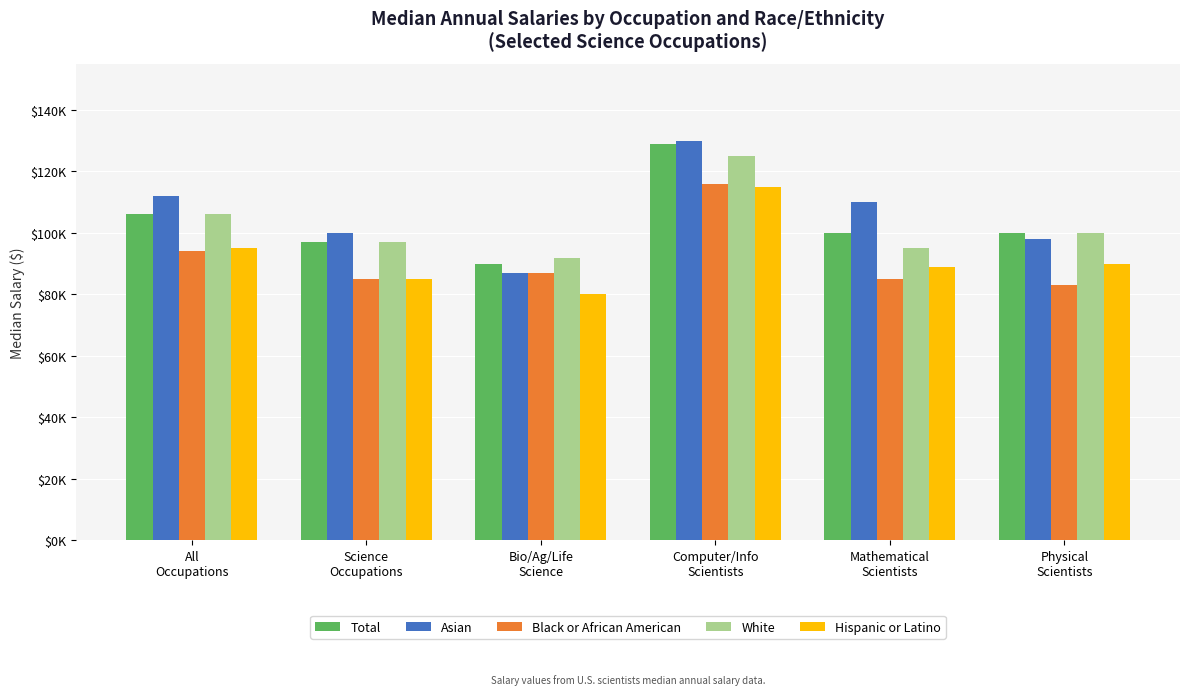

Which series has the largest total across all categories?

Asian